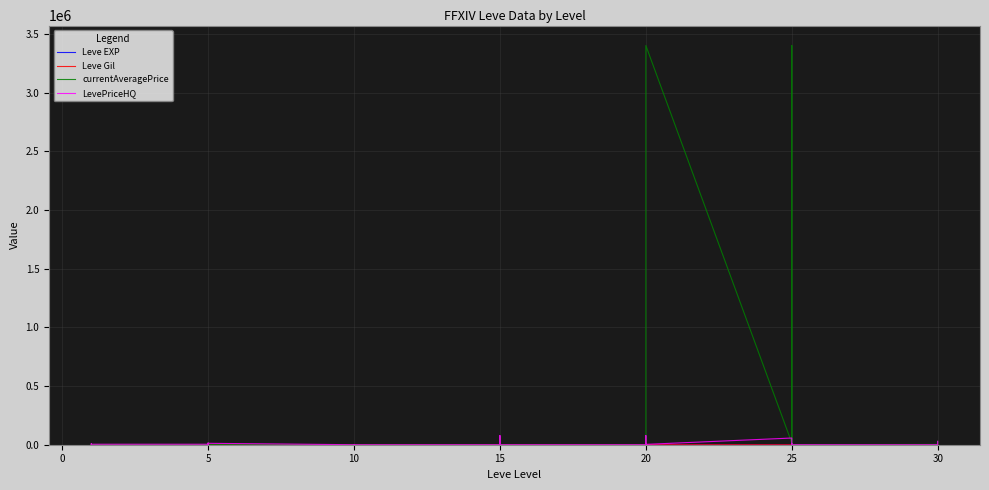

Which series has the largest range (max minus min)?

currentAveragePrice